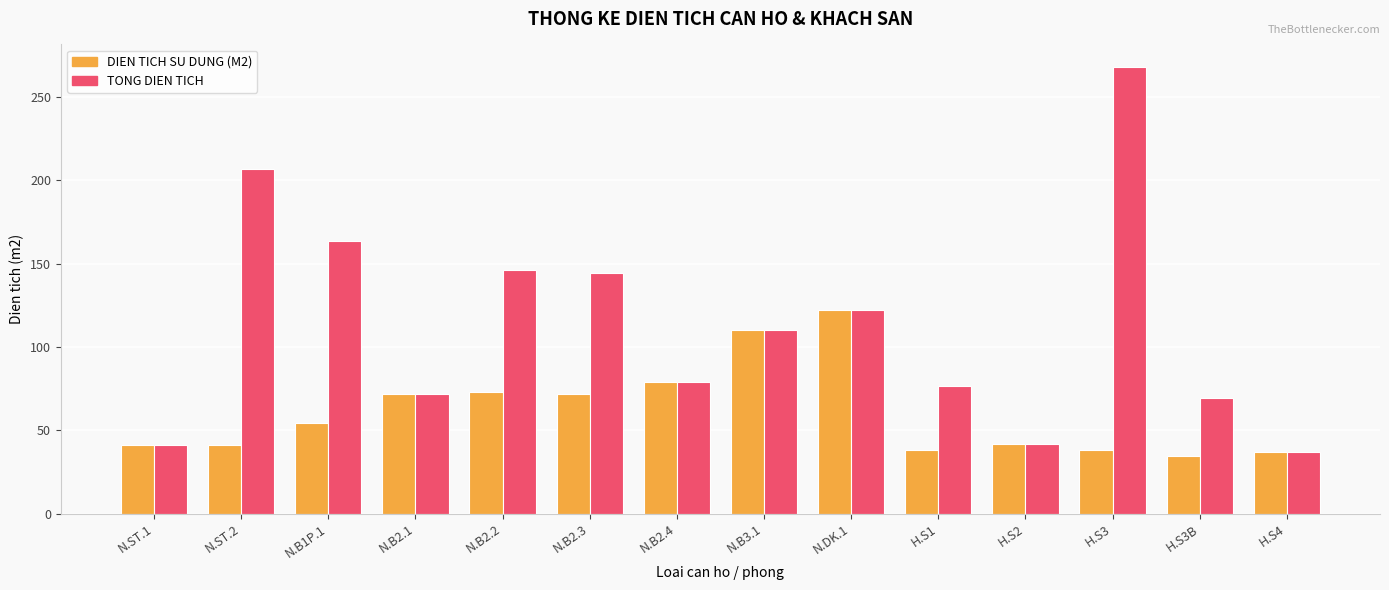

What is the difference between the maximum and minimum values in the DIEN TICH SU DUNG (M2) series?

87.6